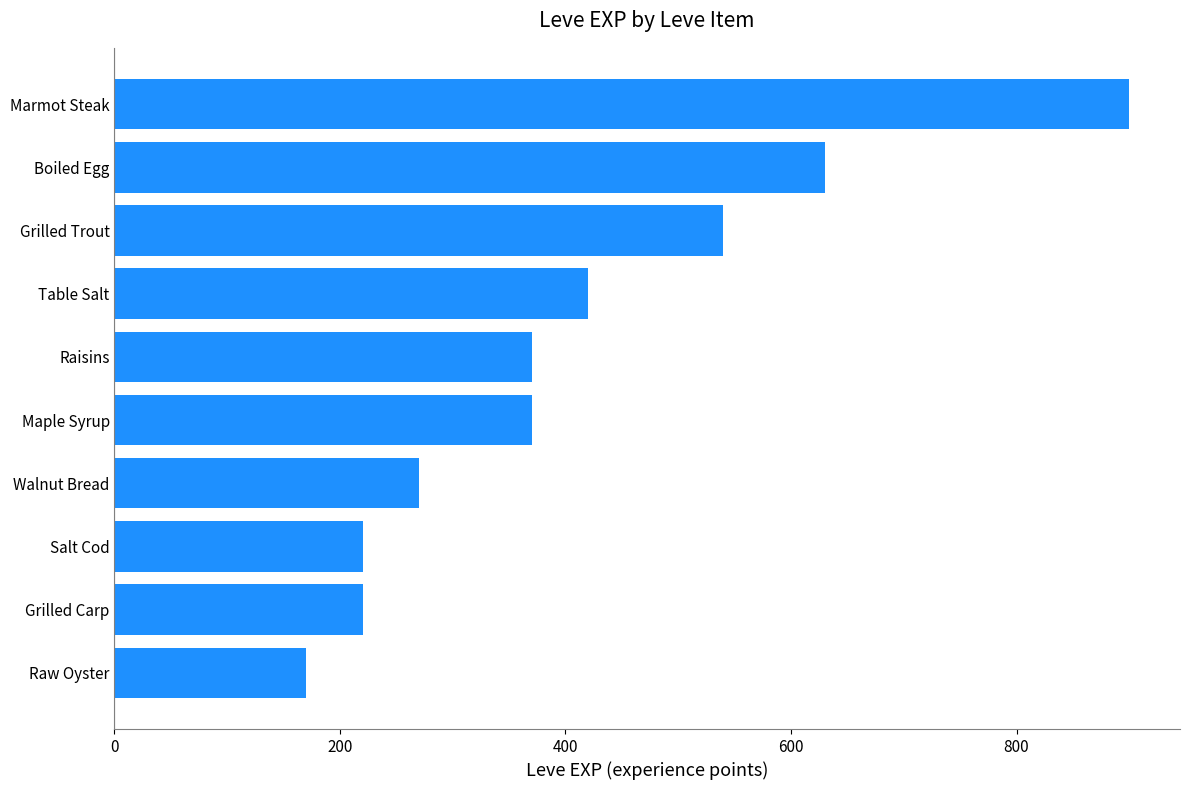

Which label corresponds to the largest value in the chart?

Marmot Steak